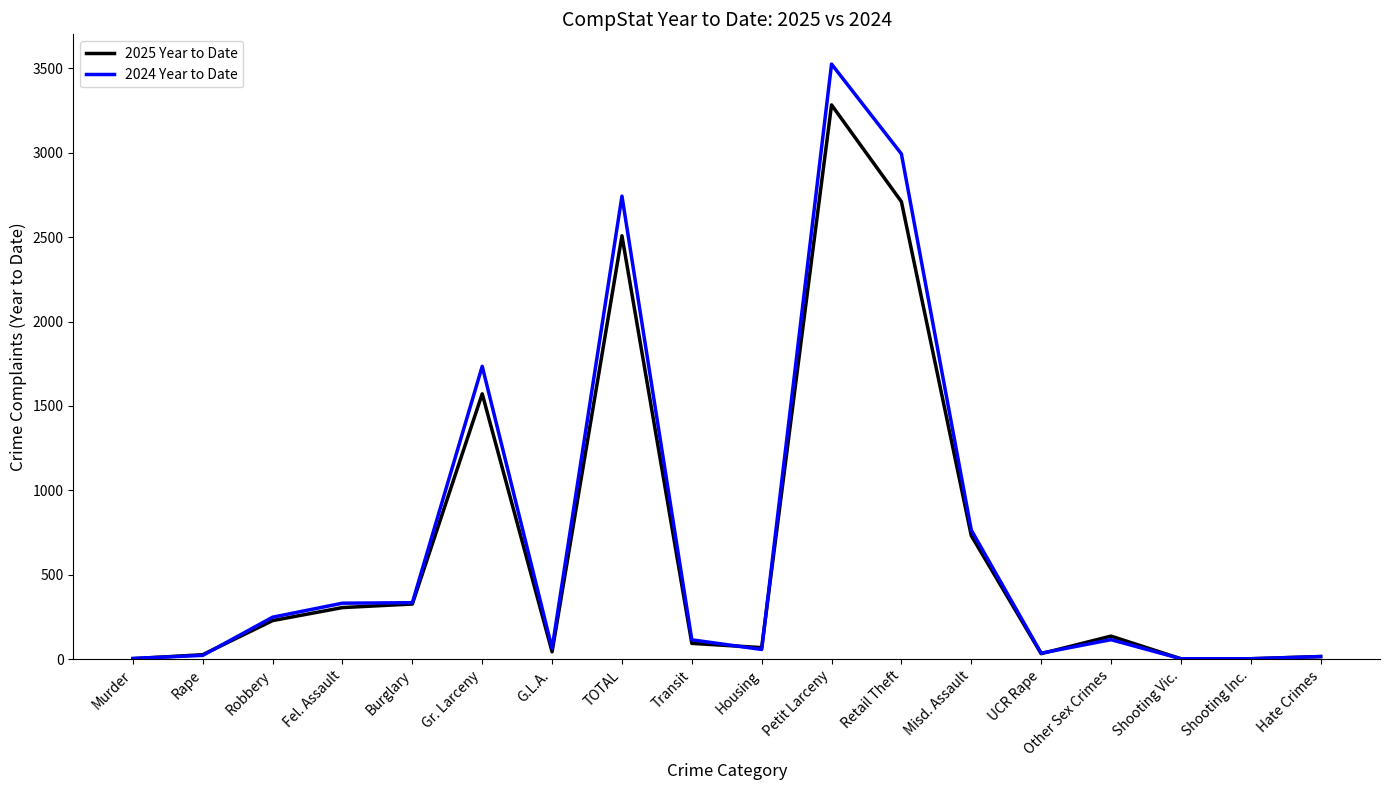

Where does the 2024 Year to Date series first go above 116?

Robbery